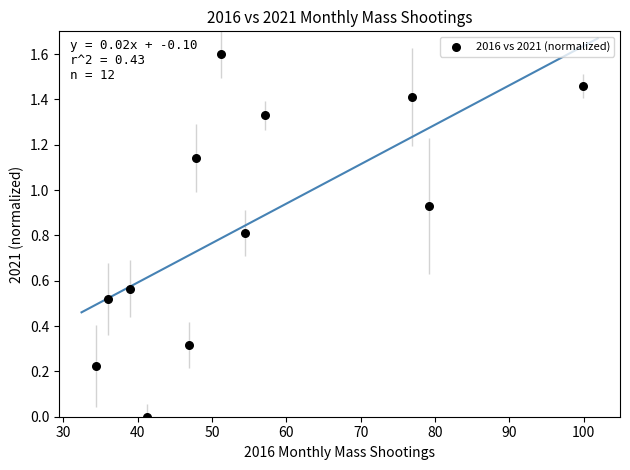

What is the range of X values (max minus min)?

65.4